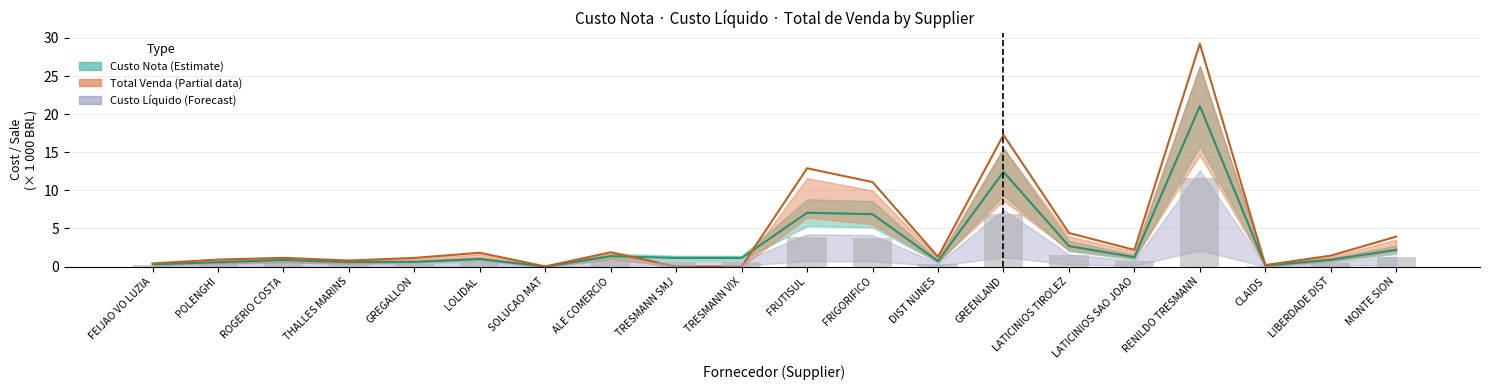

List the labels in order of Custo Nota (line) value, largest first.

RENILDO TRESMANN, GREENLAND, FRUTISUL, FRIGORIFICO, LATICINIOS TIROLEZ, MONTE SION, ALE COMERCIO, LATICINIOS SAO JOAO, TRESMANN SMJ, TRESMANN VIX, LOLIDAL, LIBERDADE DIST, ROGERIO COSTA, DIST NUNES, GREGALLON, THALLES MARINS, POLENGHI, FEIJAO VO LUZIA, CLAIDS, SOLUCAO MAT